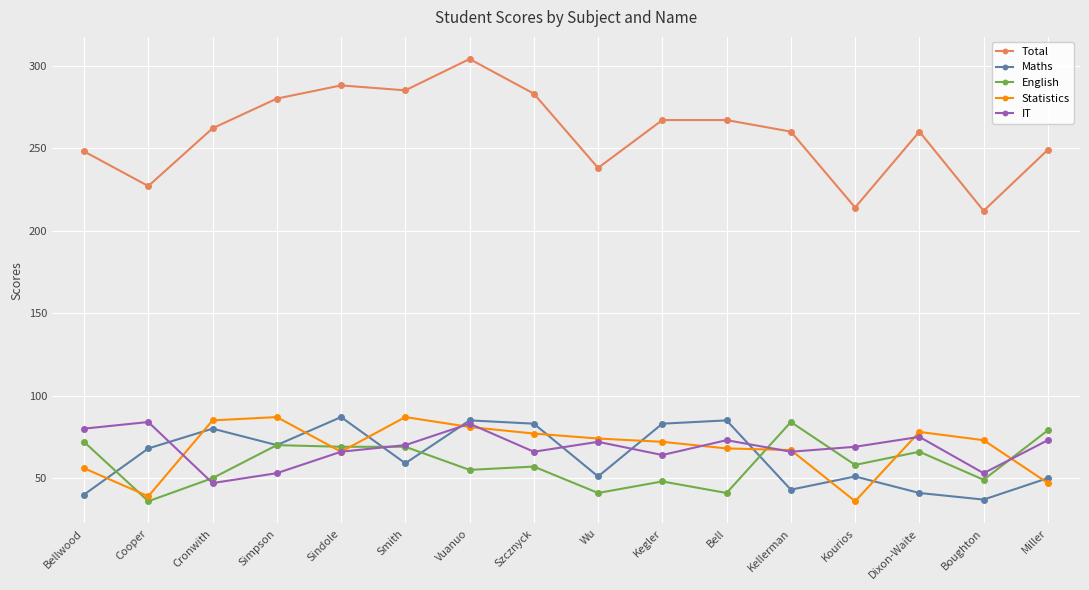

How many lines are shown in the chart?

5